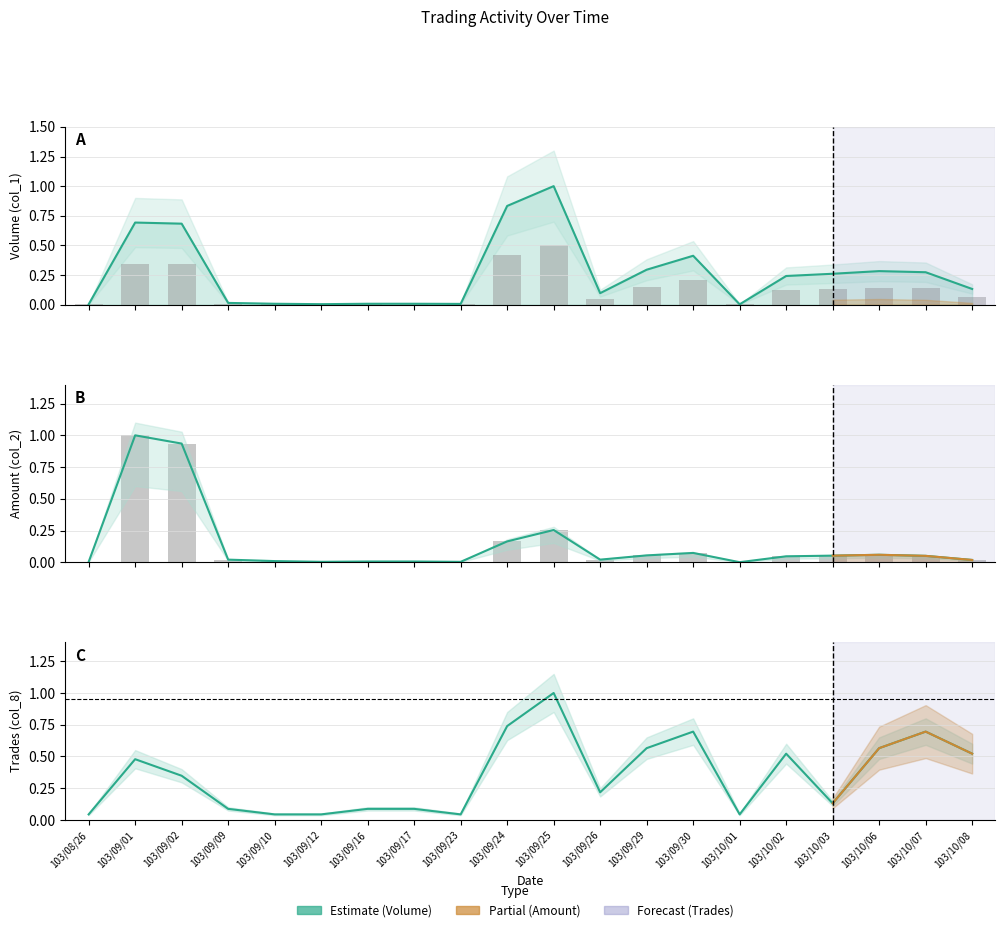

Reading left to right, list all the values displayed in this chart.

Volume (col_1): 0.0	0.7	0.7	0.0	0.0	0.0	0.0	0.0	0.0	0.8	1.0	0.1	0.3	0.4	0.0	0.2	0.3	0.3	0.3	0.1
Amount (col_2): 0.0	1.0	0.9	0.0	0.0	0.0	0.0	0.0	0.0	0.2	0.3	0.0	0.1	0.1	0.0	0.0	0.1	0.1	0.1	0.0
Trades (col_8): 0.0	0.5	0.3	0.1	0.0	0.0	0.1	0.1	0.0	0.7	1.0	0.2	0.6	0.7	0.0	0.5	0.1	0.6	0.7	0.5